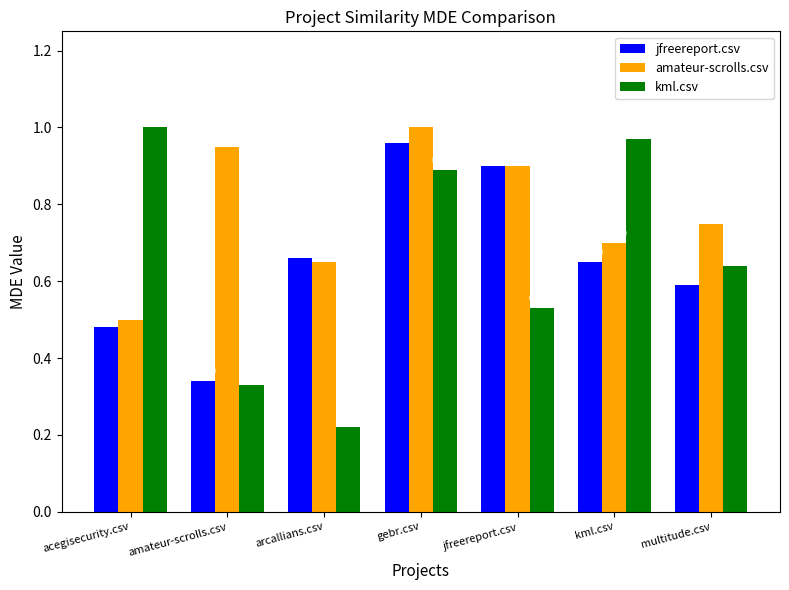

What is the value of the kml.csv bar at the 6th from the left?

1.0